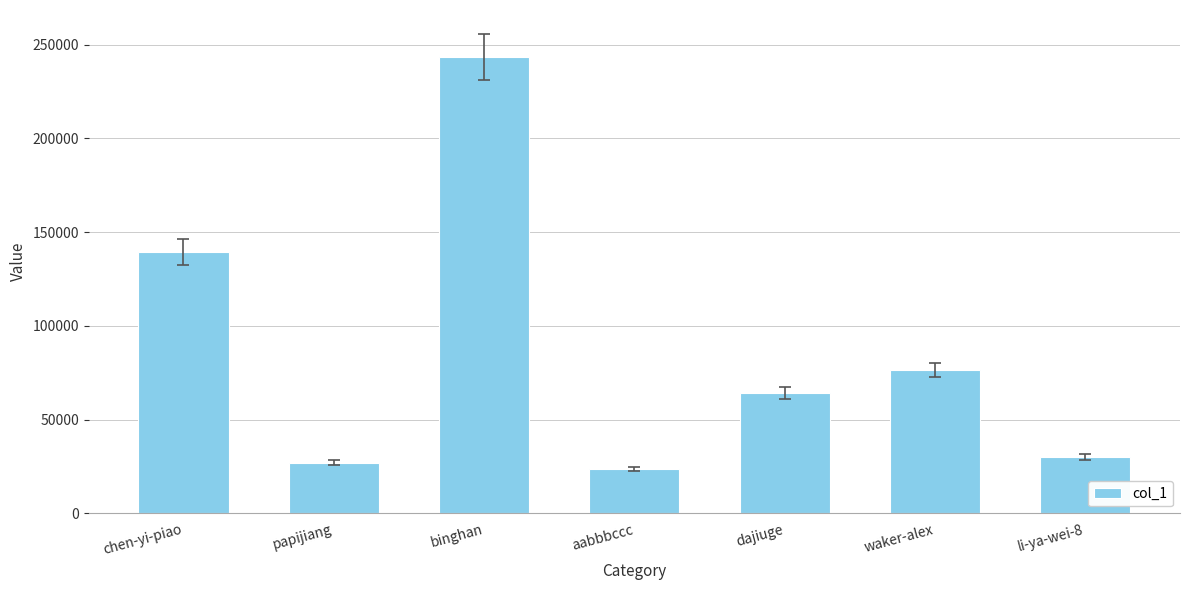

Where does the data first go above 64363?

chen-yi-piao